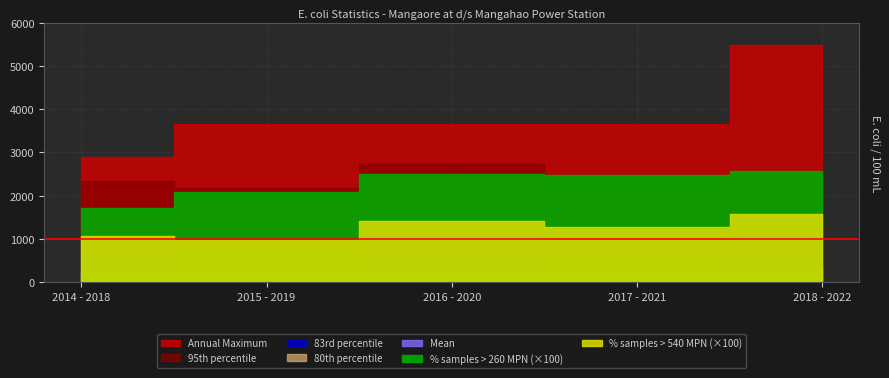

What is the label of the 3rd point from the right?

2016 - 2020